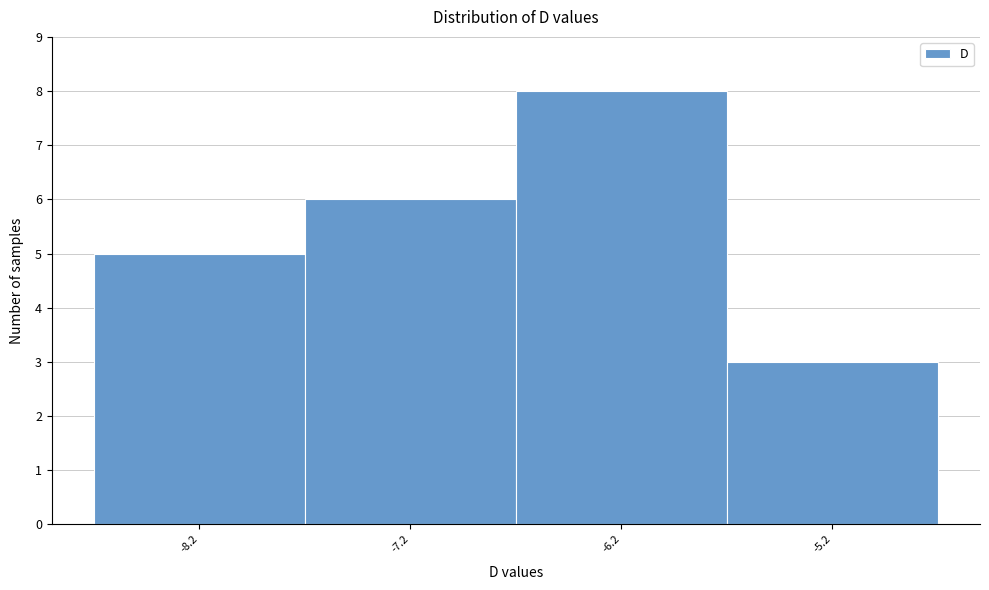

Reading right to left, extract all data points from this chart.

-5.2=3	-6.2=8	-7.2=6	-8.2=5